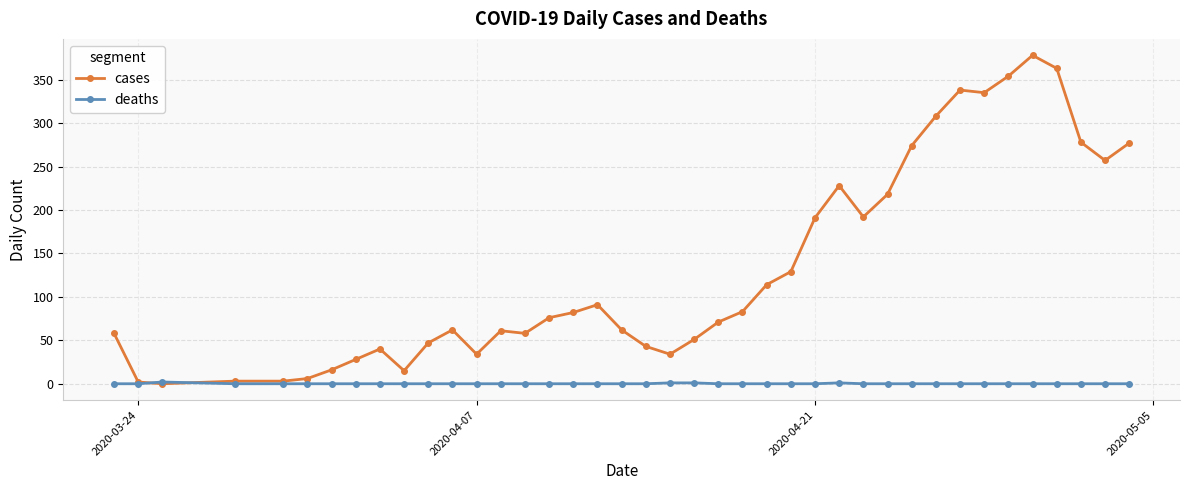

True or false: cases has more than 2 interior local peaks.

True